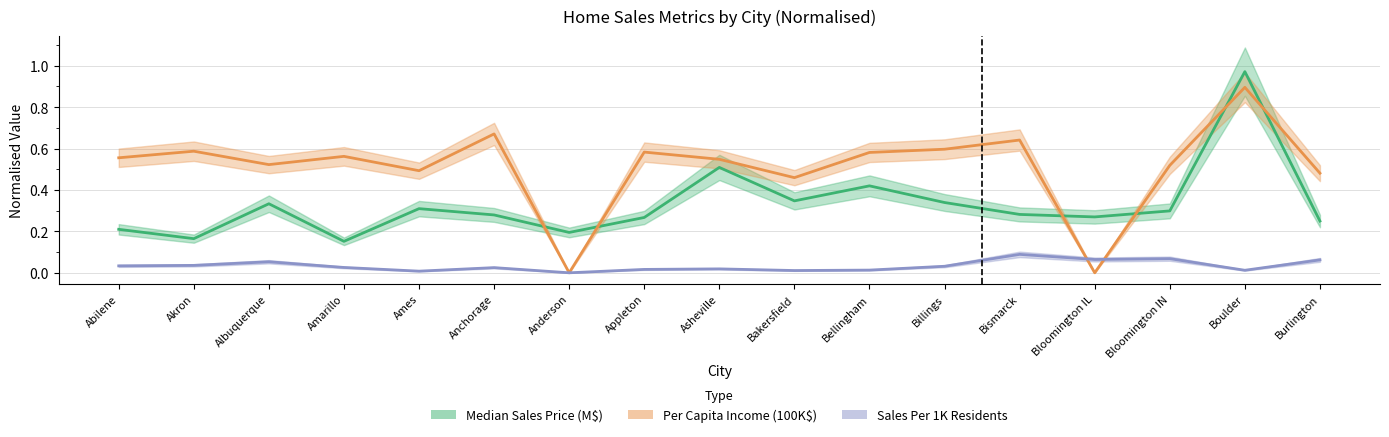

Reading right to left, transcribe all the data shown in this chart.

Median Sales Price (M$): 0.2	1.0	0.3	0.3	0.3	0.3	0.4	0.3	0.5	0.3	0.2	0.3	0.3	0.2	0.3	0.2	0.2
Per Capita Income (100K$): 0.5	0.9	0.5	0.0	0.6	0.6	0.6	0.5	0.5	0.6	0.0	0.7	0.5	0.6	0.5	0.6	0.6
Sales Per 1K Residents: 0.1	0.0	0.1	0.1	0.1	0.0	0.0	0.0	0.0	0.0	0.0	0.0	0.0	0.0	0.1	0.0	0.0